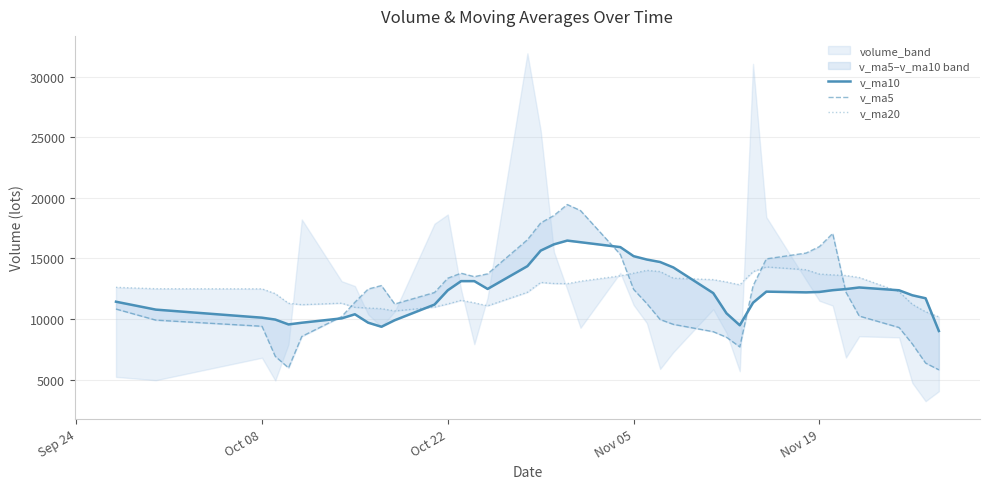

How many categories are shown in the chart?

40